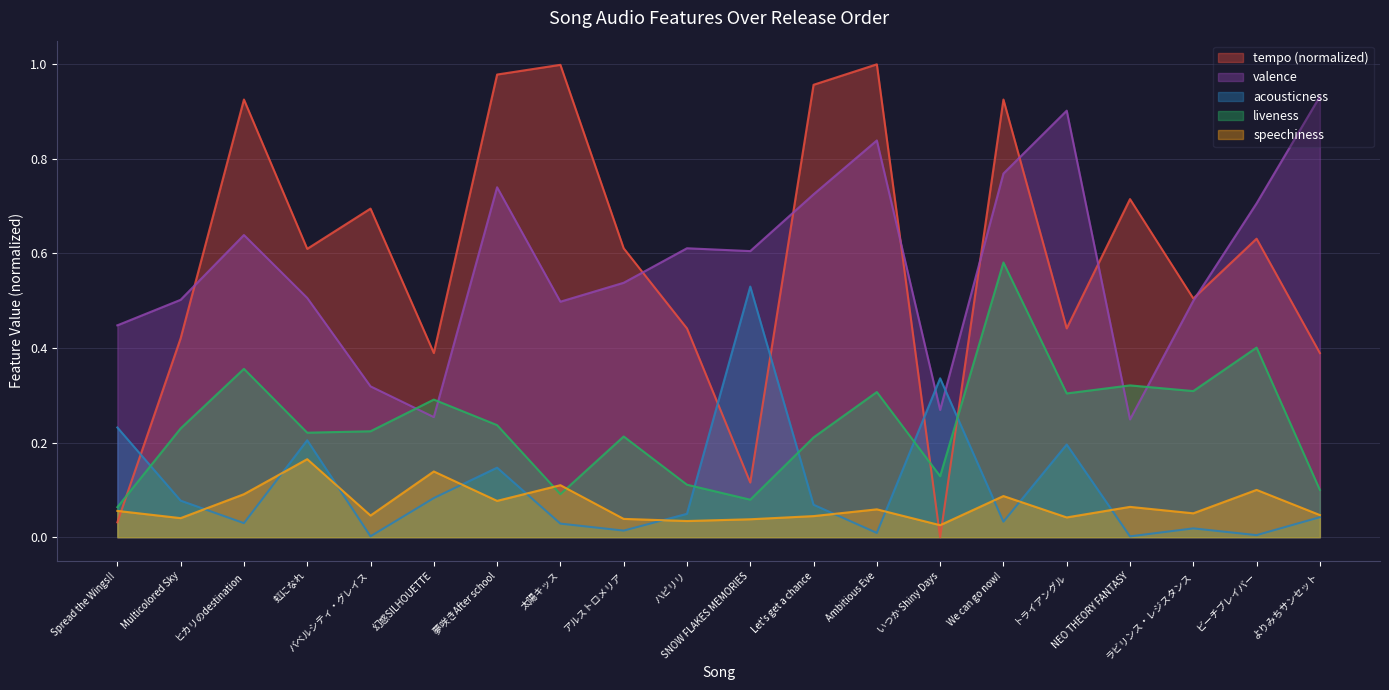

How many categories are shown in the chart?

20